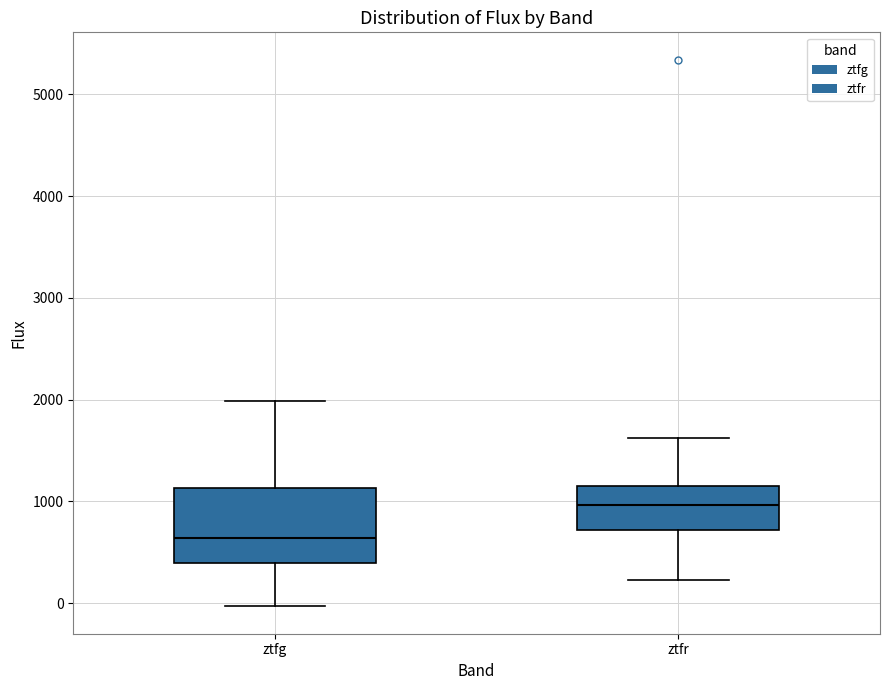

Reading left to right, read every box against the y-axis: the position of its median line, the range the box covers, and the ends of its whiskers. The values are not printed on the chart, so give them approximately, as read against the axis.

ztfg: median 600, box 400 to 1100, whiskers 0 to 2000
ztfr: median 1000, box 700 to 1200, whiskers 200 to 1600